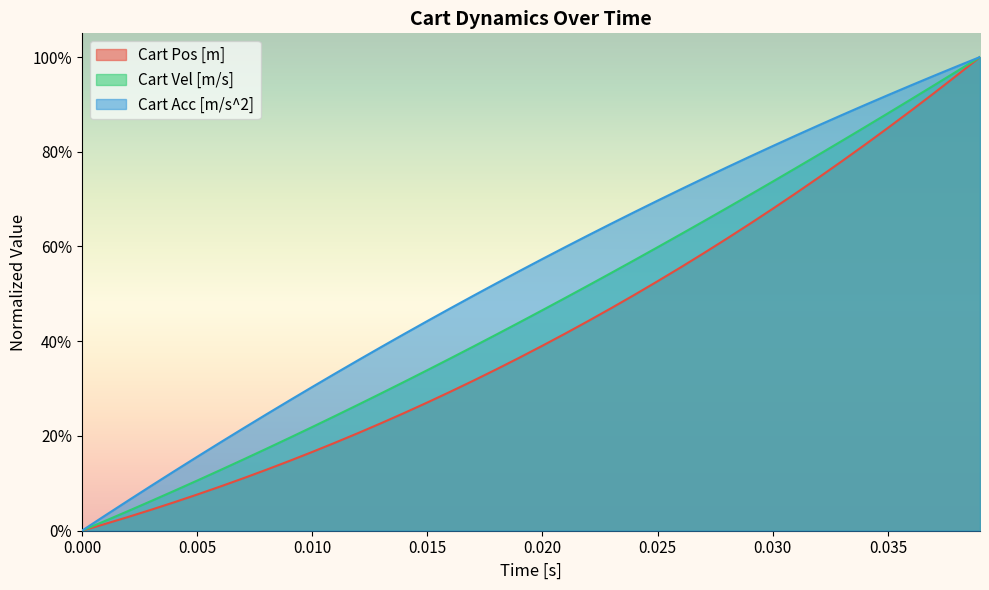

Rank the series by their maximum value, from highest to lowest.

Cart Acc [m/s^2], Cart Vel [m/s], Cart Pos [m]